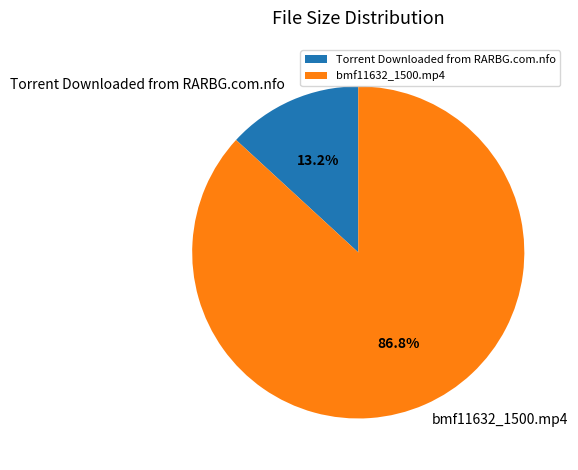

What is the largest slice in the pie chart?

bmf11632_1500.mp4